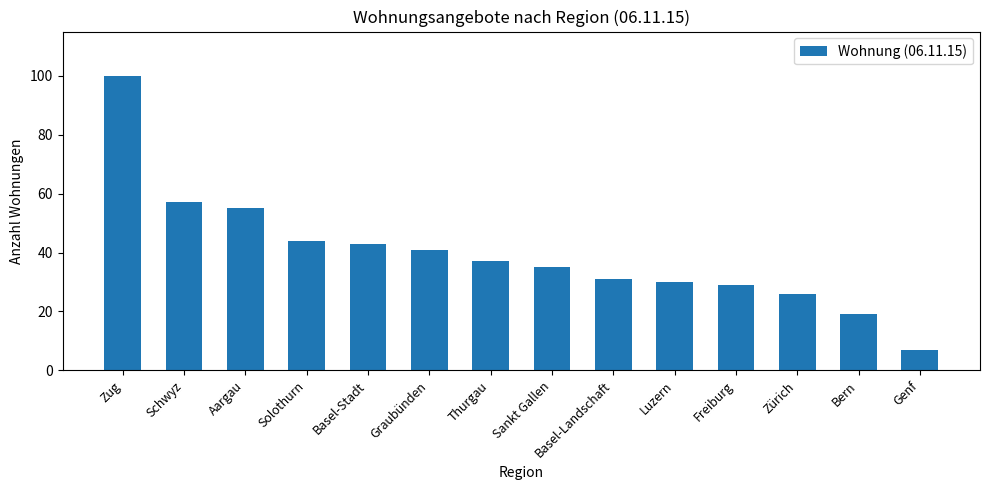

Rank the categories by value from highest to lowest.

Zug, Schwyz, Aargau, Solothurn, Basel-Stadt, Graubünden, Thurgau, Sankt Gallen, Basel-Landschaft, Luzern, Freiburg, Zürich, Bern, Genf